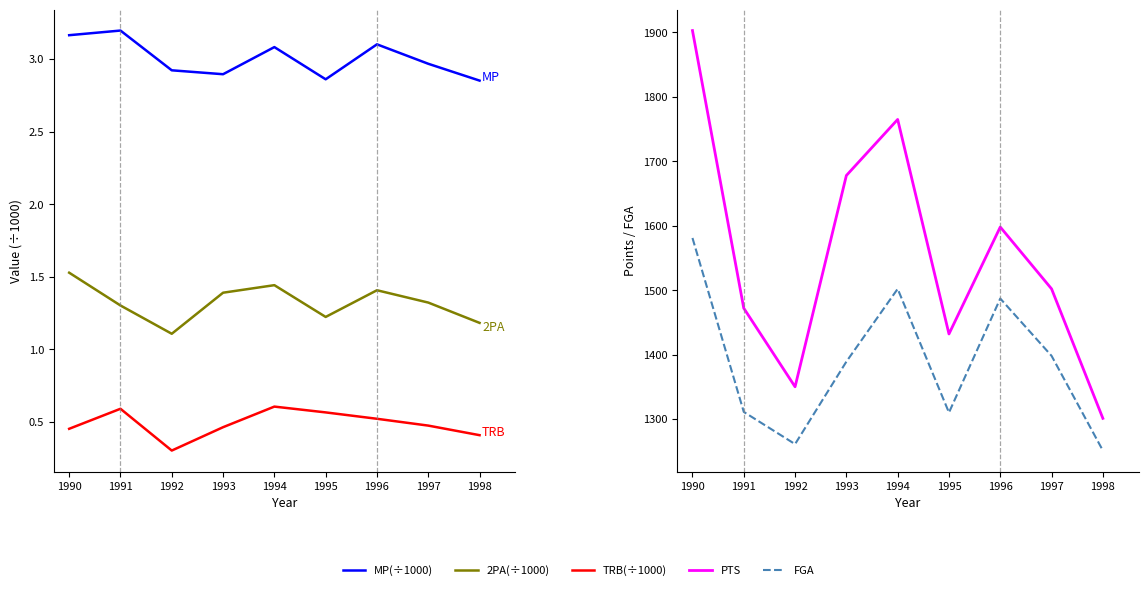

True or false: MP(÷1000) has a value of 3.1 at 1994.

True